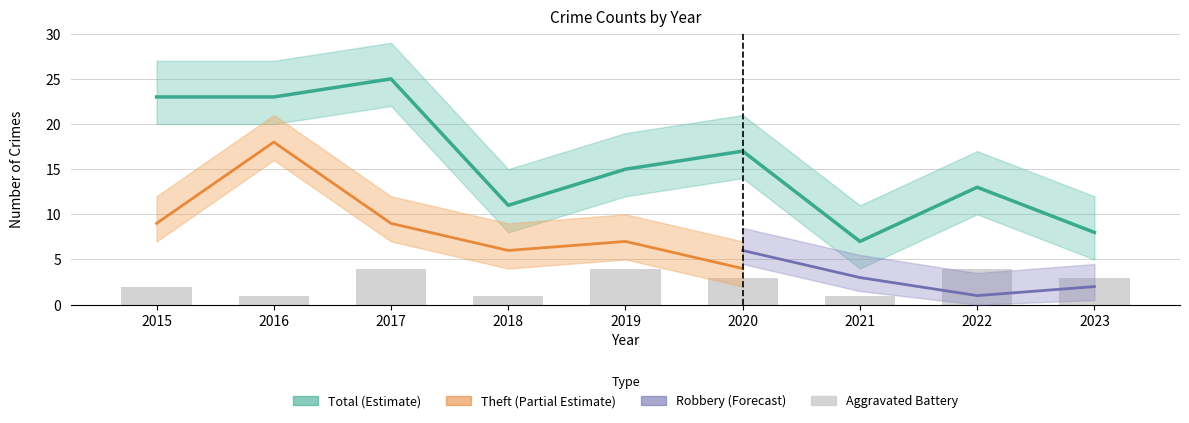

What is the minimum value shown in the chart?

1